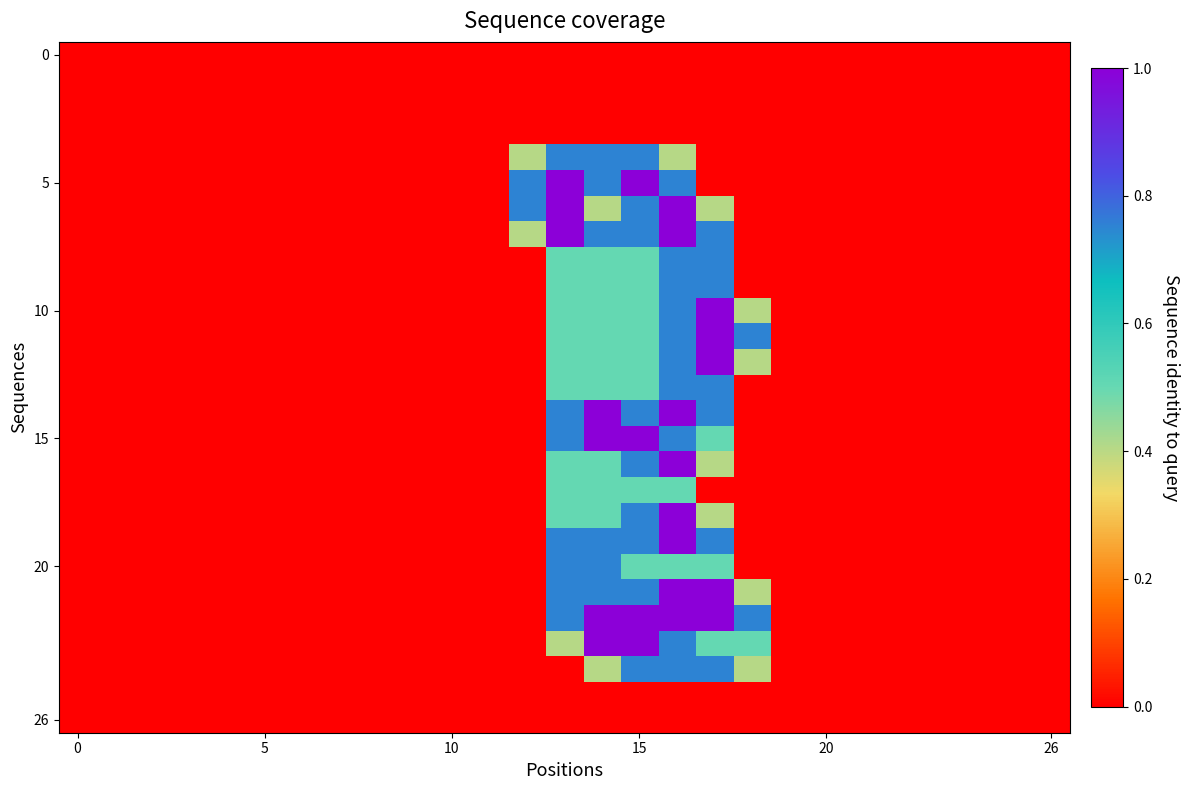

At how many categories does at least one series exceed 0?

7